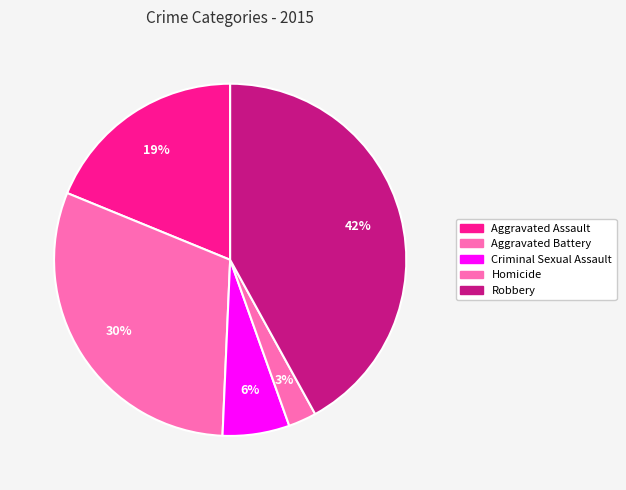

What is the smallest slice in the pie chart?

Homicide